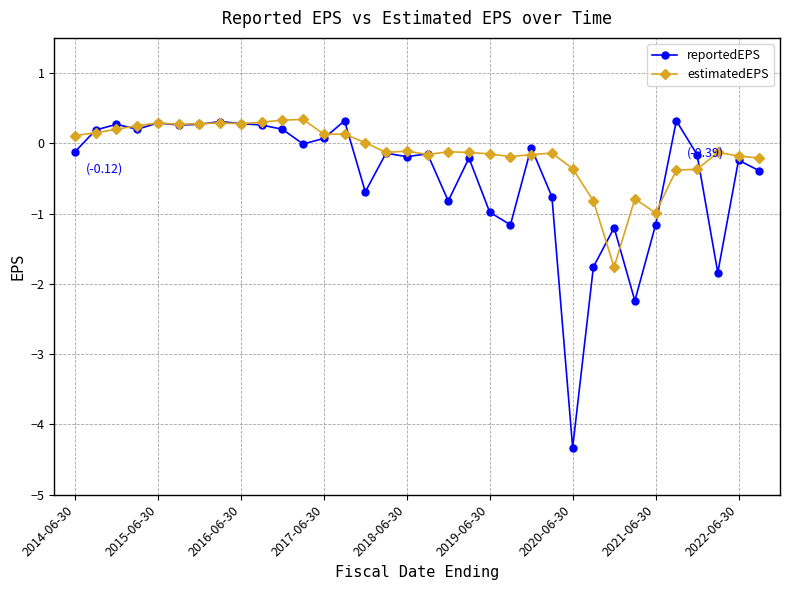

What is the value of the reportedEPS point at the 20th from the left?

-0.2